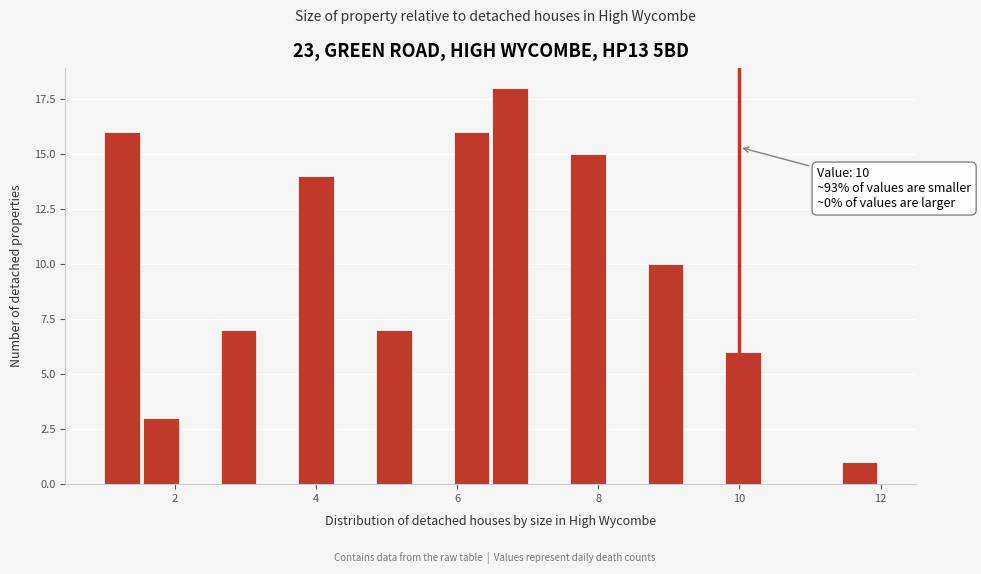

Around what value on the x-axis is the tallest bar? Give the approximate position of its centre, as read against the axis.

6.8